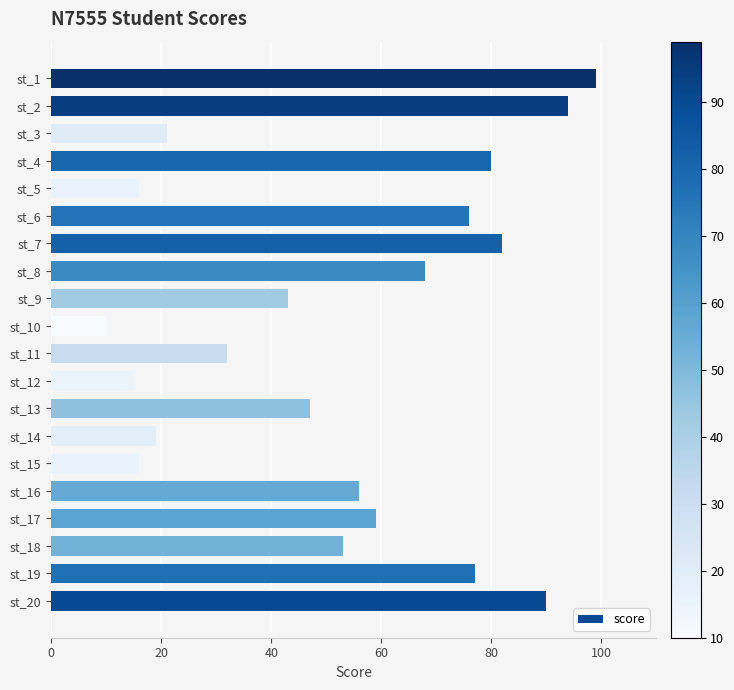

Does the chart contain stacked bars?

No